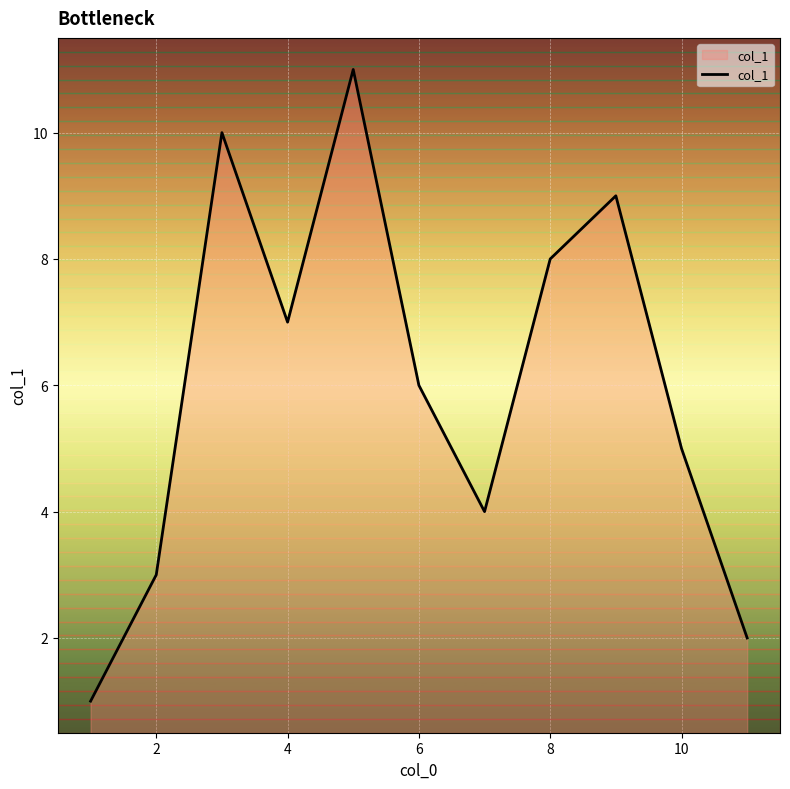

How many distinct data groups are displayed?

1